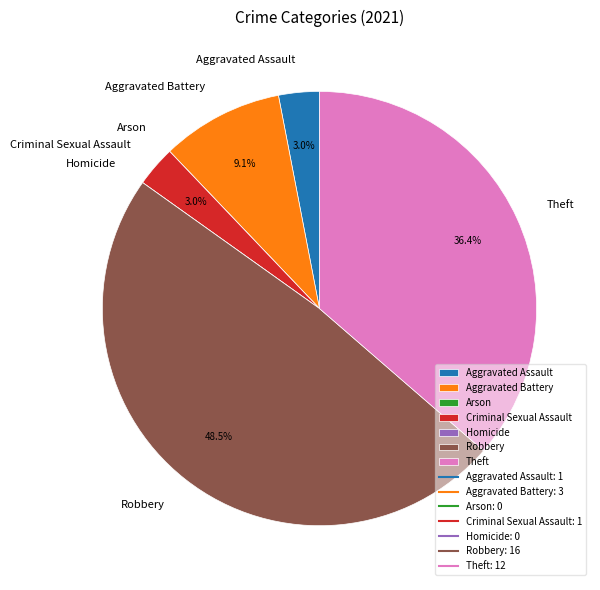

Does Robbery represent more than half of the total?

No